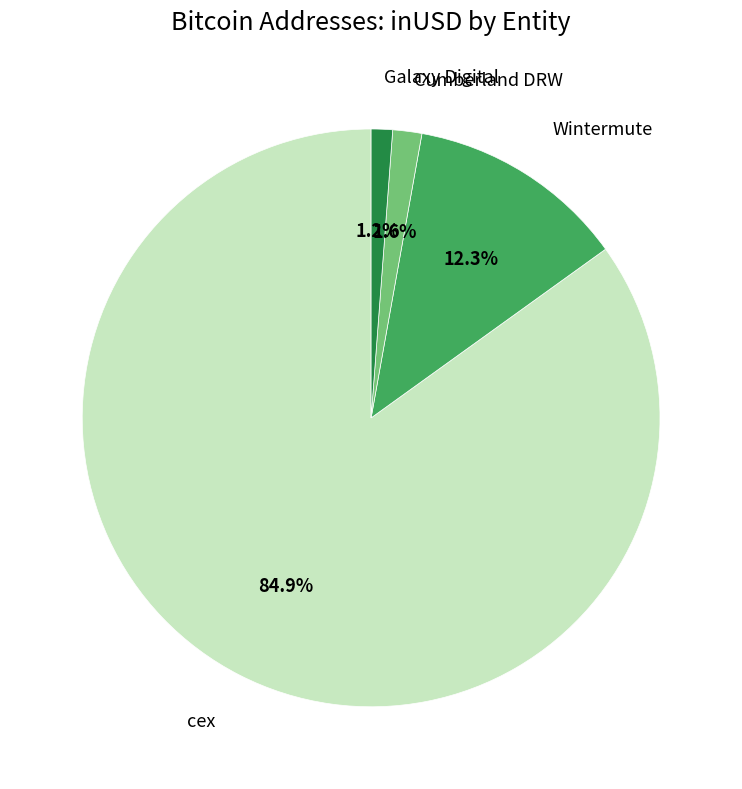

How many slices are in this pie chart?

4